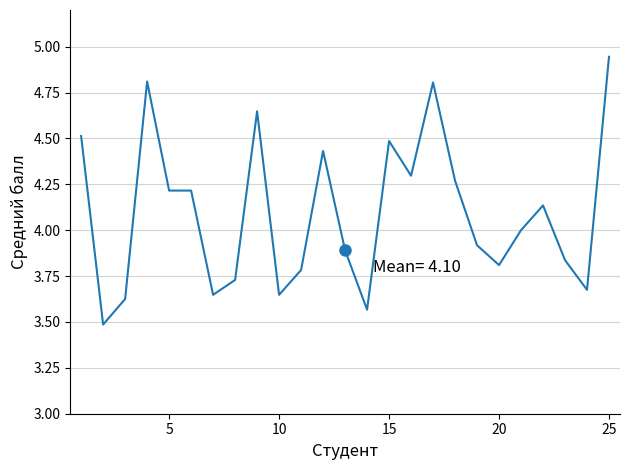

What is the minimum value shown in the chart?

3.5